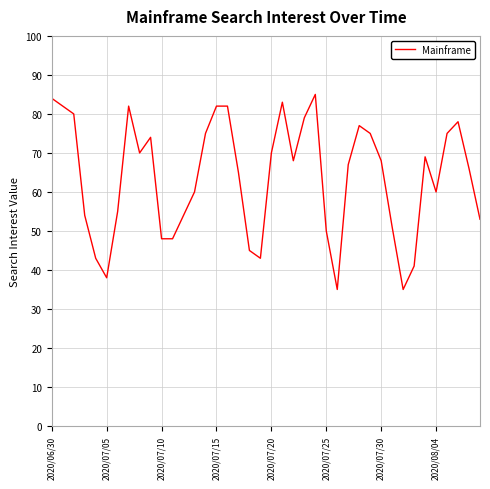

What is the minimum value shown in the chart?

35